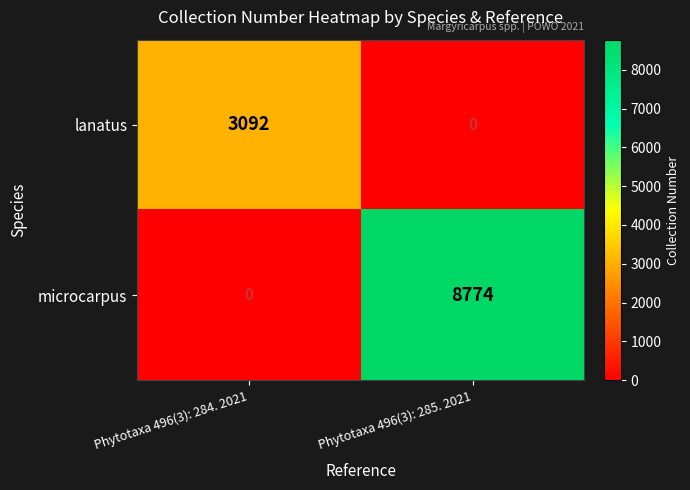

How many categories are shown in the chart?

2